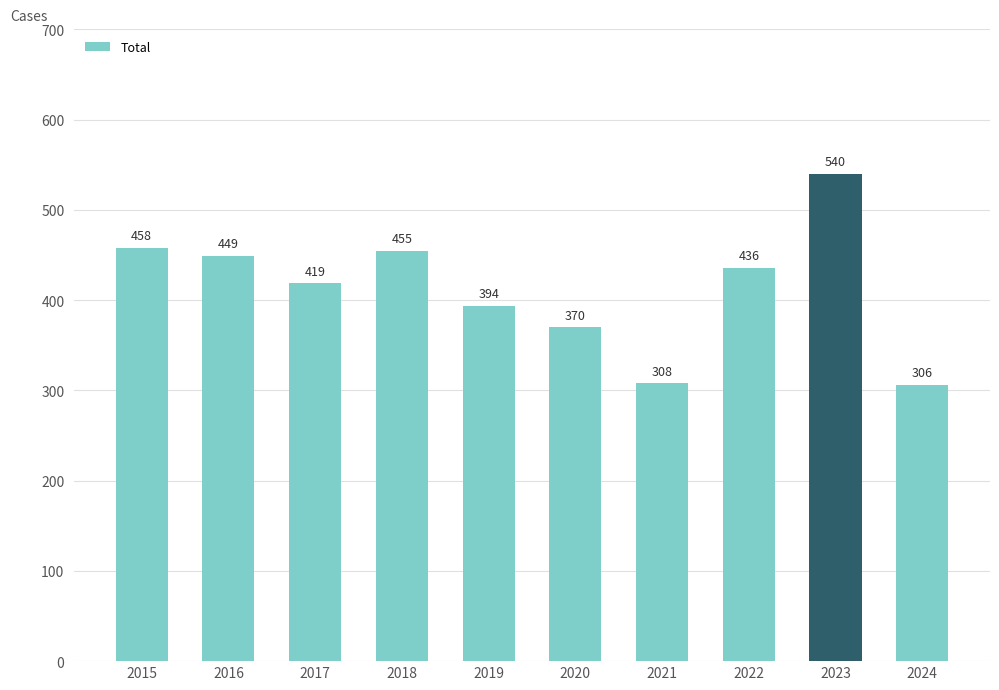

At which label is the value closest to 423?

2017